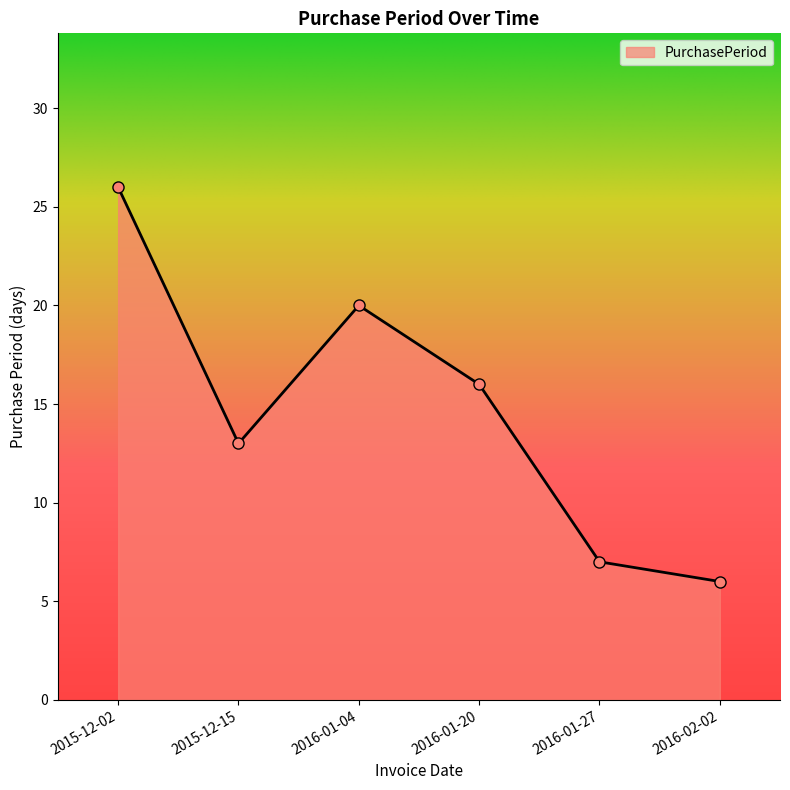

The chart shows a value of 16 at 2016-01-20. True or false?

True